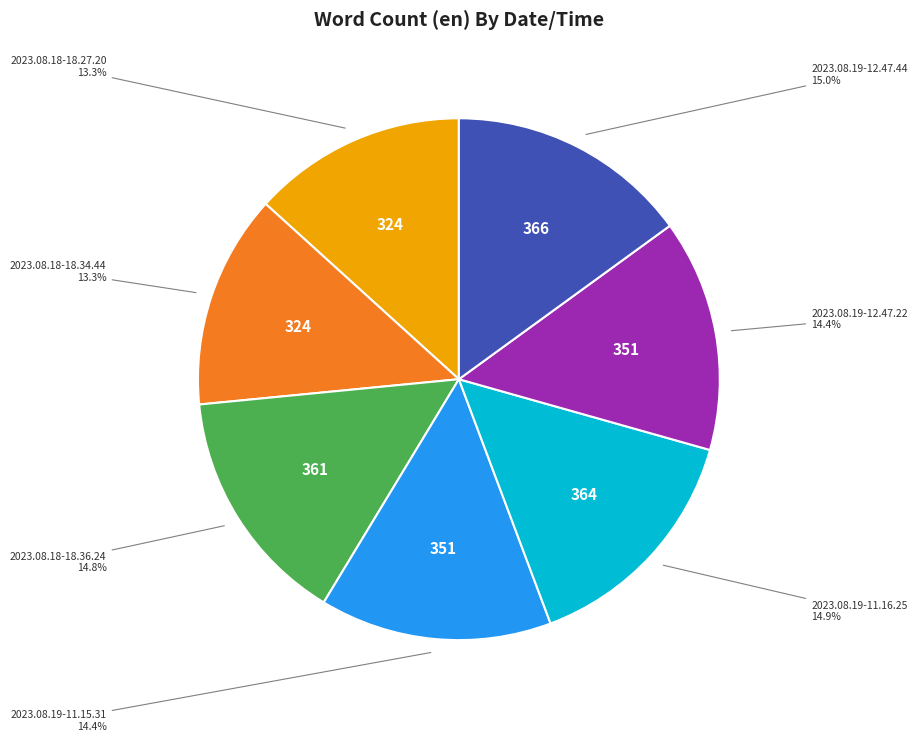

Approximately how many times larger is the value at 2023.08.18-18.34.44 compared to 2023.08.19-11.16.25?

0.9